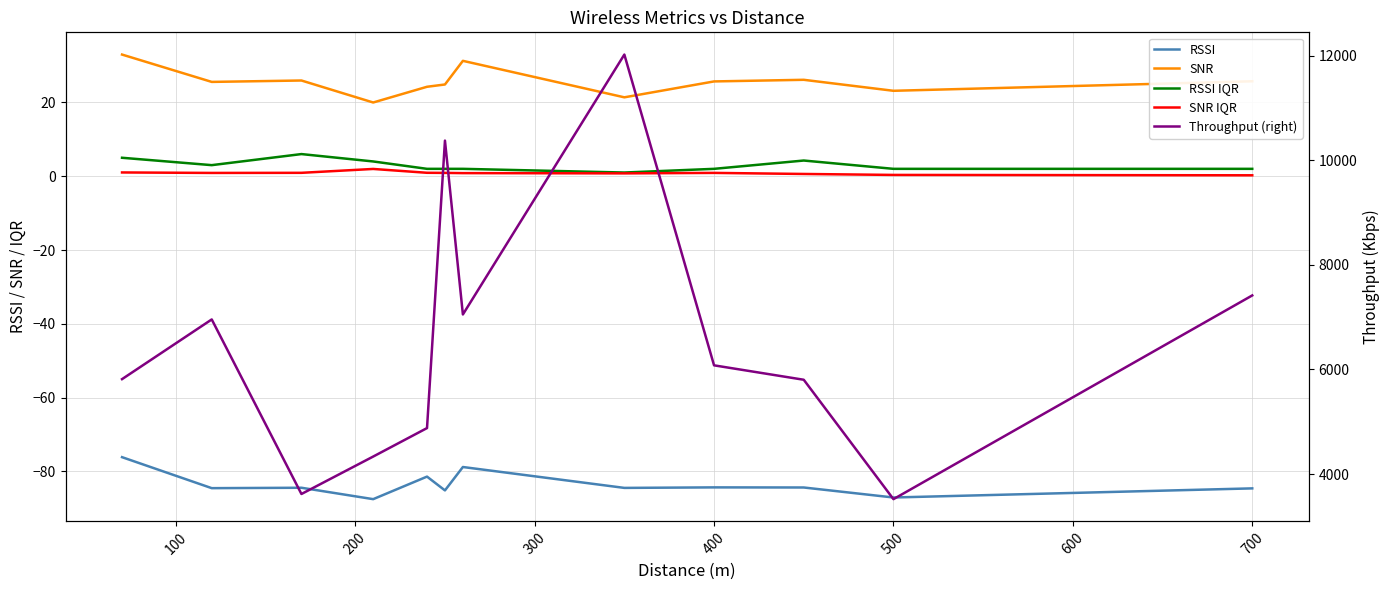

Reading left to right, extract all data points from this chart.

RSSI: -76.1	-84.5	-84.4	-87.5	-81.4	-85.2	-78.8	-84.5	-84.3	-84.4	-87.1	-84.6
SNR: 33.0	25.6	25.9	20.0	24.2	24.9	31.3	21.4	25.7	26.1	23.1	25.7
RSSI IQR: 5.0	3.0	6.0	4.0	2.0	2.0	2.0	1.0	2.0	4.2	2.0	2.0
SNR IQR: 1.0	0.9	0.9	2.0	0.9	0.9	0.8	0.8	0.9	0.6	0.3	0.2
Throughput (right): 5815.0	6956.9	3618.4	4334.6	4879.0	10376.8	7051.9	12022.3	6078.9	5803.3	3519.8	7415.9